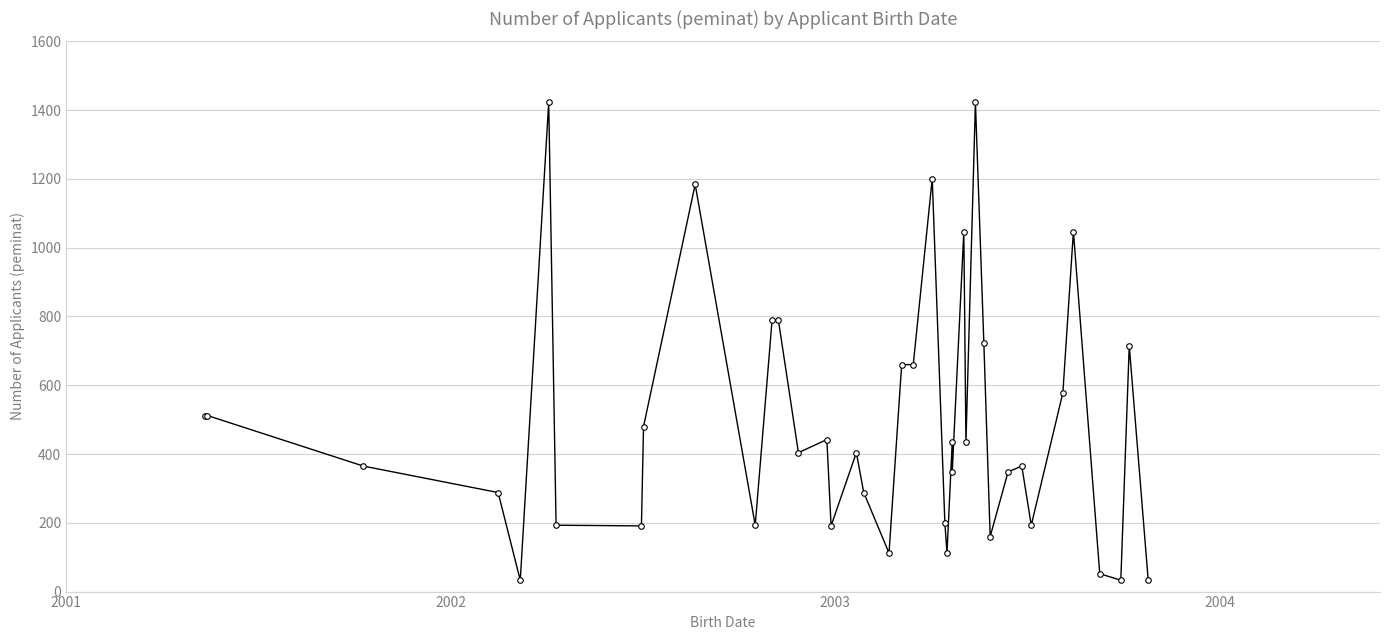

Reading right to left, extract all data points from this chart.

33	715	33	52	1047	578	193	365	348	160	723	1423	434	1047	348	434	112	200	1201	660	660	112	288	404	191	442	404	789	789	193	1184	480	191	193	1423	33	288	365	512	512